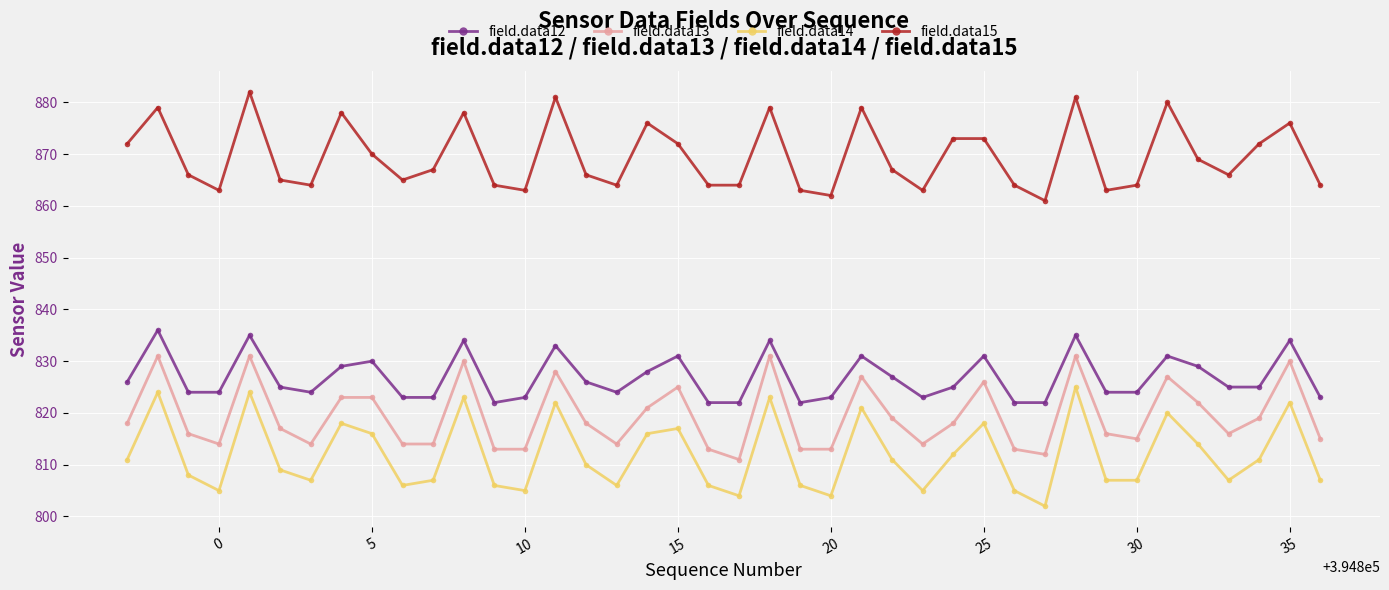

What is the lowest value of the field.data14 series?

802